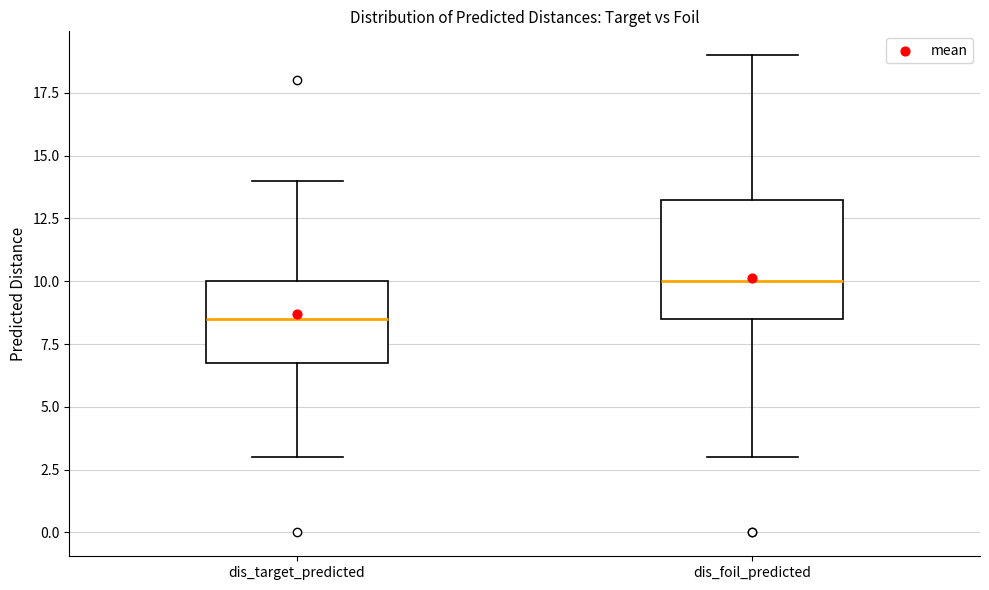

Reading left to right, read every box against the y-axis: the position of its median line, the range the box covers, and the ends of its whiskers. The values are not printed on the chart, so give them approximately, as read against the axis.

dis_target_predicted: median 8.5, box 7.0 to 10.0, whiskers 3.0 to 14.0
dis_foil_predicted: median 10.0, box 8.5 to 13.5, whiskers 3.0 to 19.0